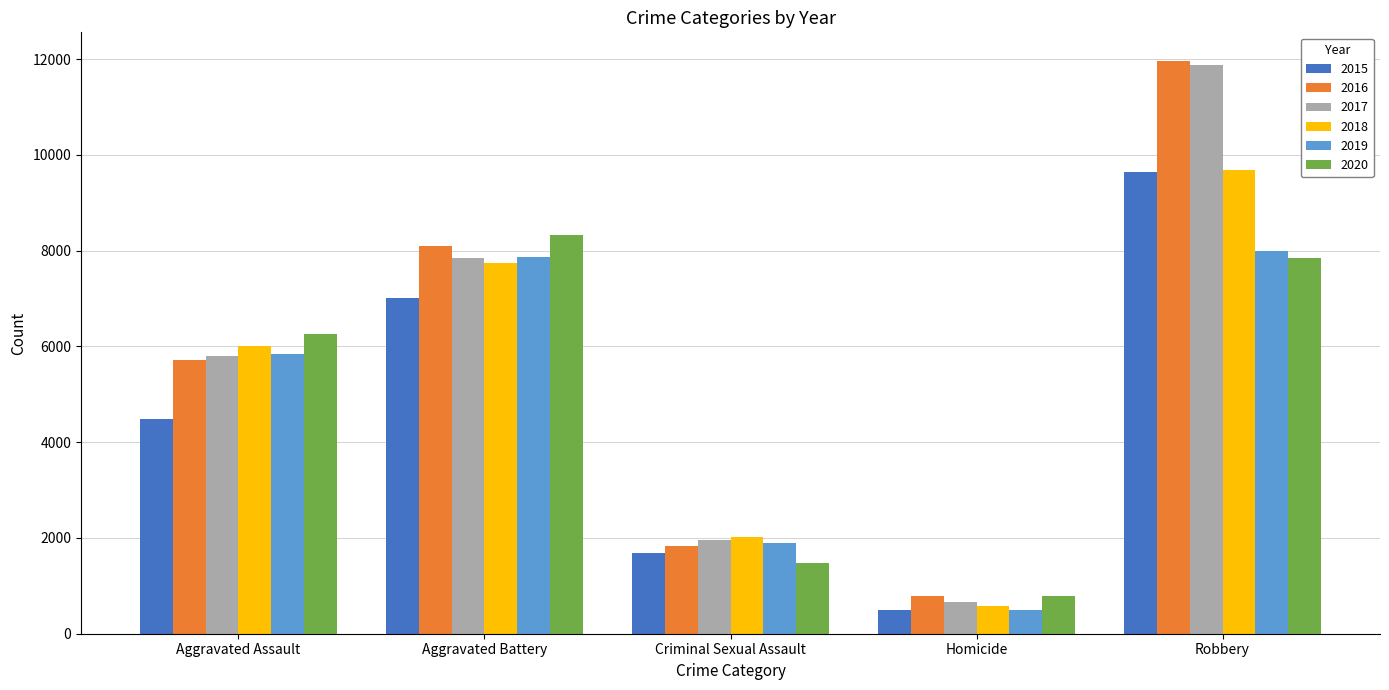

Which series has the largest range (max minus min)?

2017